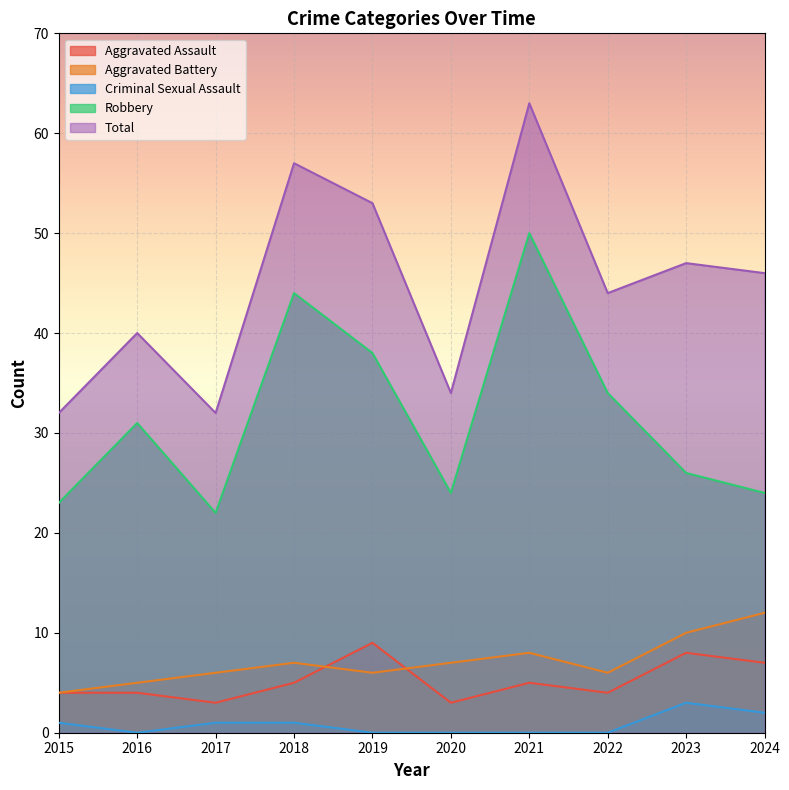

True or false: Total has a value of 44 at 2022.

True